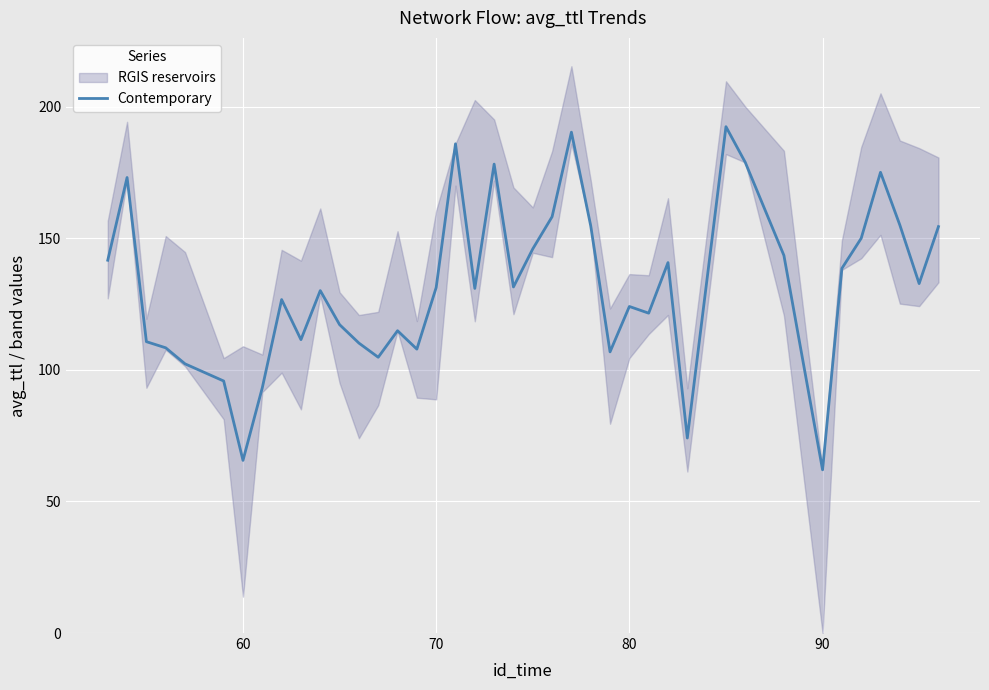

Is this an area chart (filled region under the line)?

No